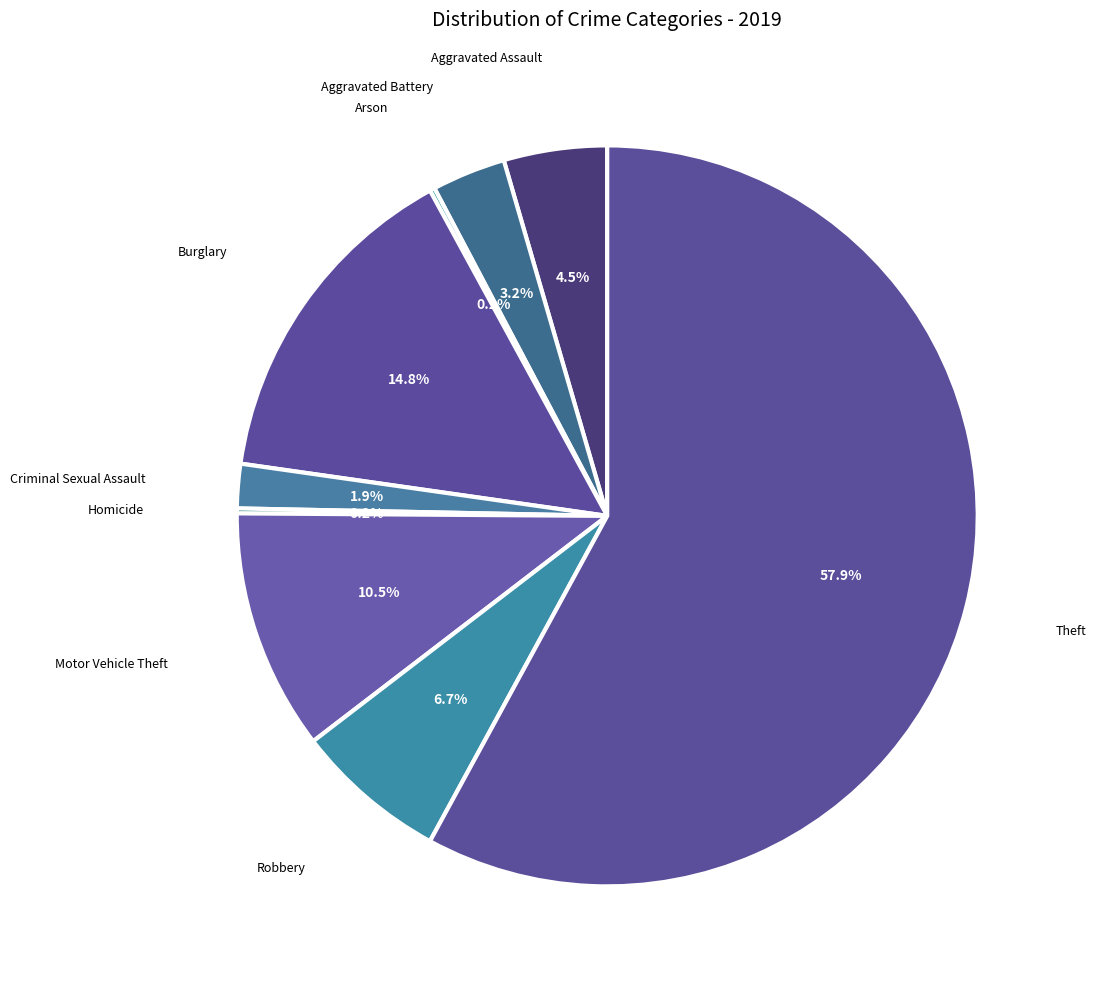

What percentage is NOT represented by Aggravated Battery?

96.8%